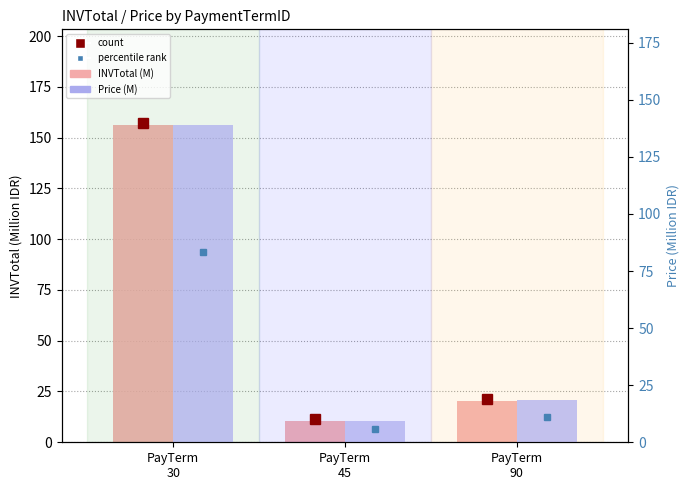

The value of INVTotal (M) at PayTerm
90 is 4.9. True or false?

False